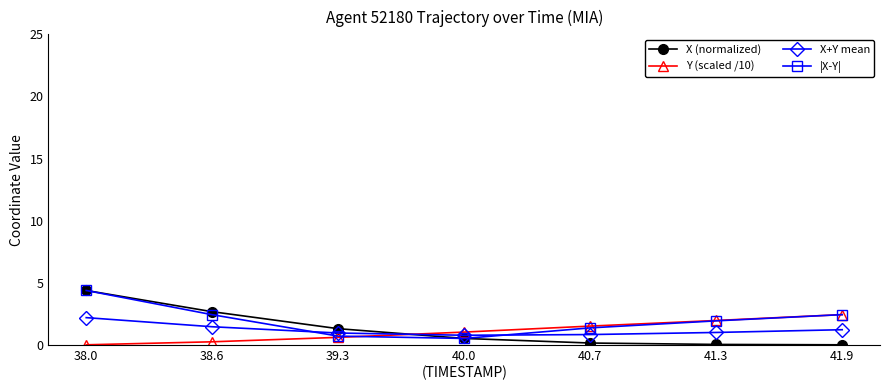

What is the maximum value for X (normalized)?

4.4